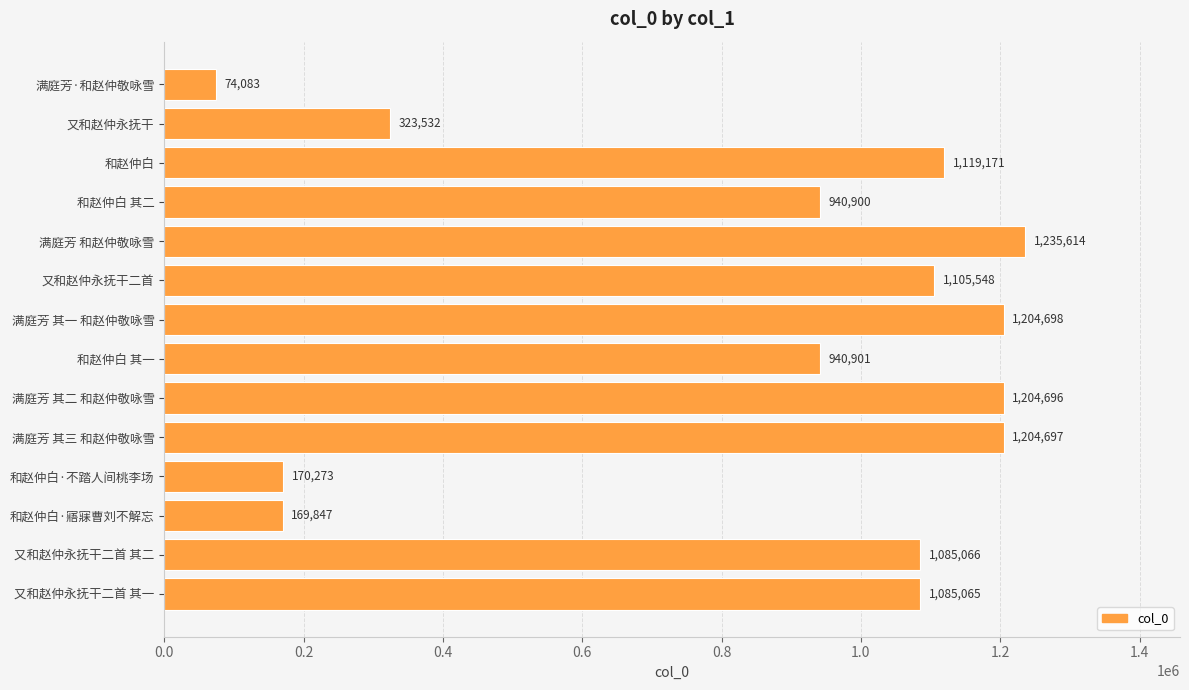

Where is the data nearest to the value 654848?

和赵仲白 其二